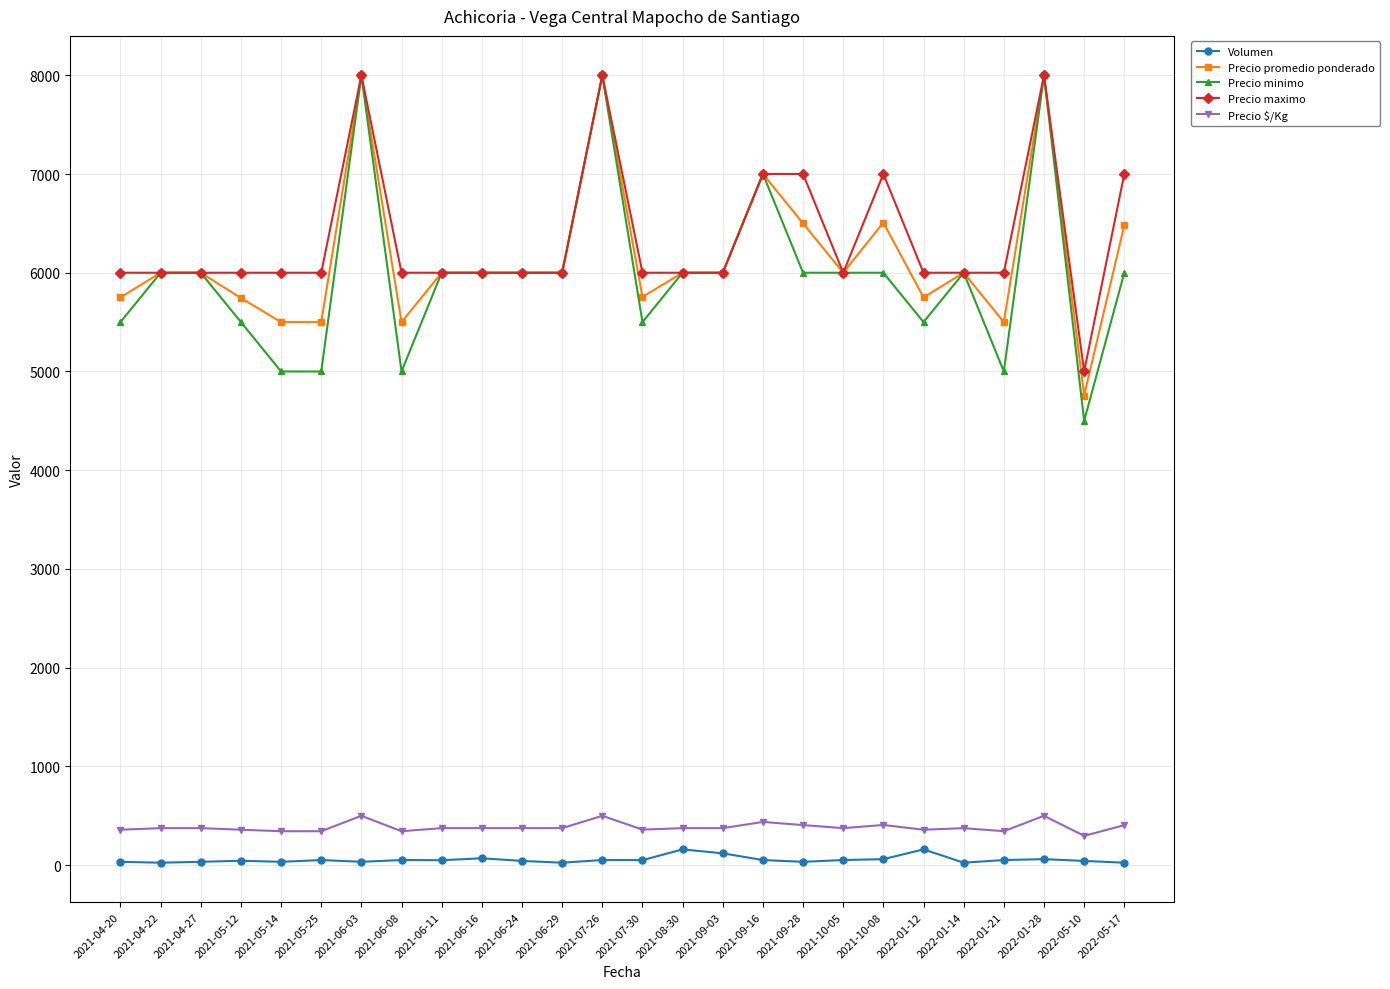

Which series has the largest total across all categories?

Precio maximo